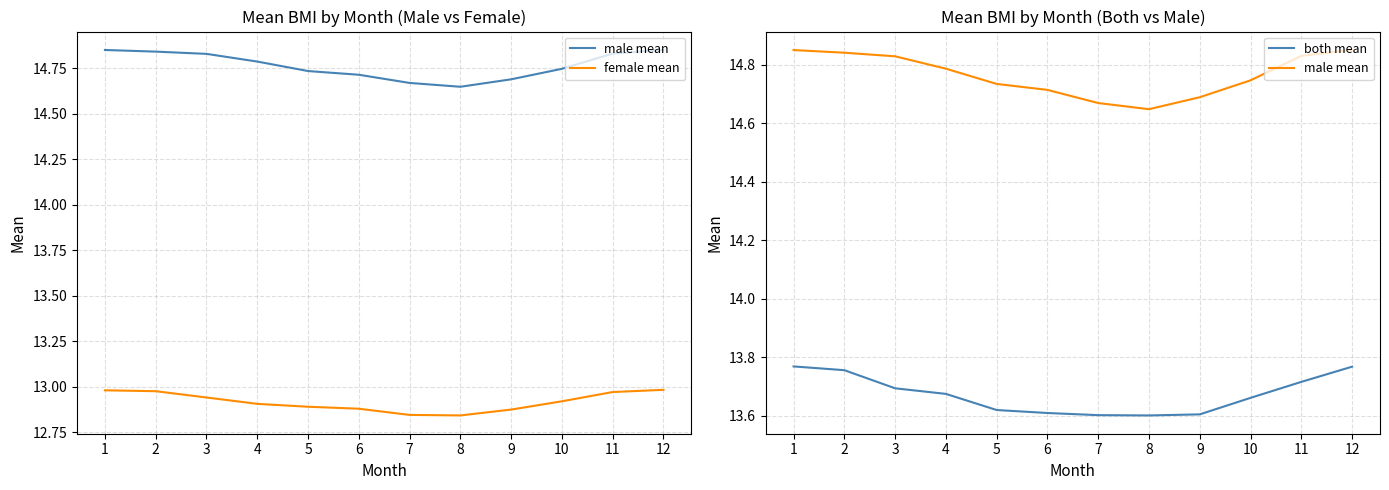

True or false: male mean and female mean intersect in this chart.

False